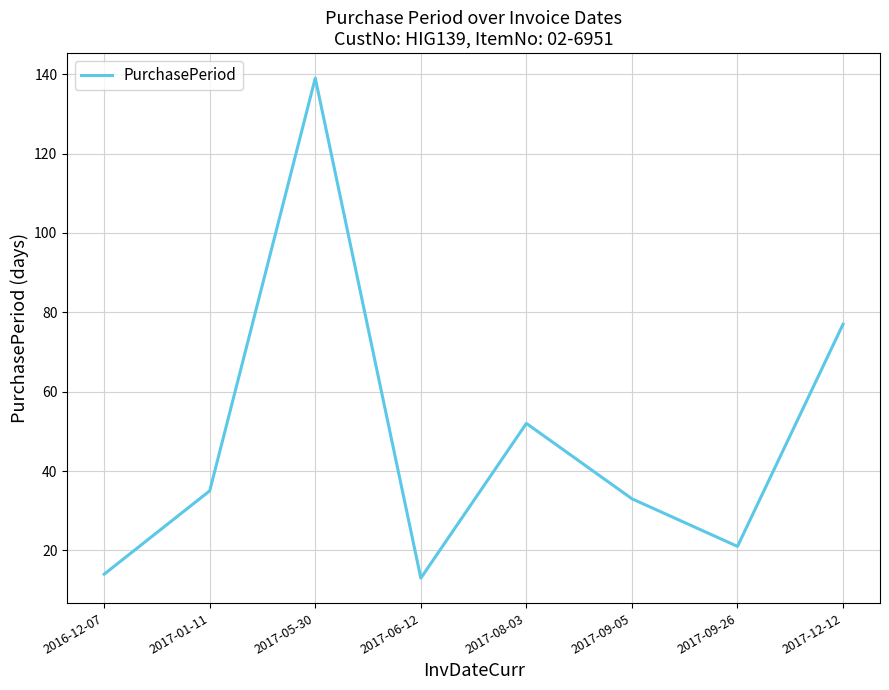

What is the average value?

48